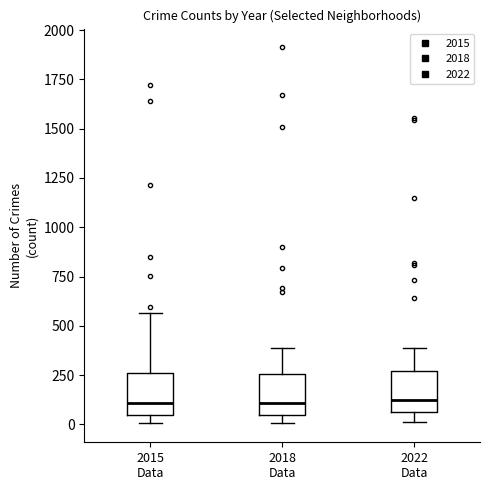

Where is the upper edge of the box for 2018 Data on the y-axis? The values are not printed on the chart, so give them approximately, as read against the axis.

250